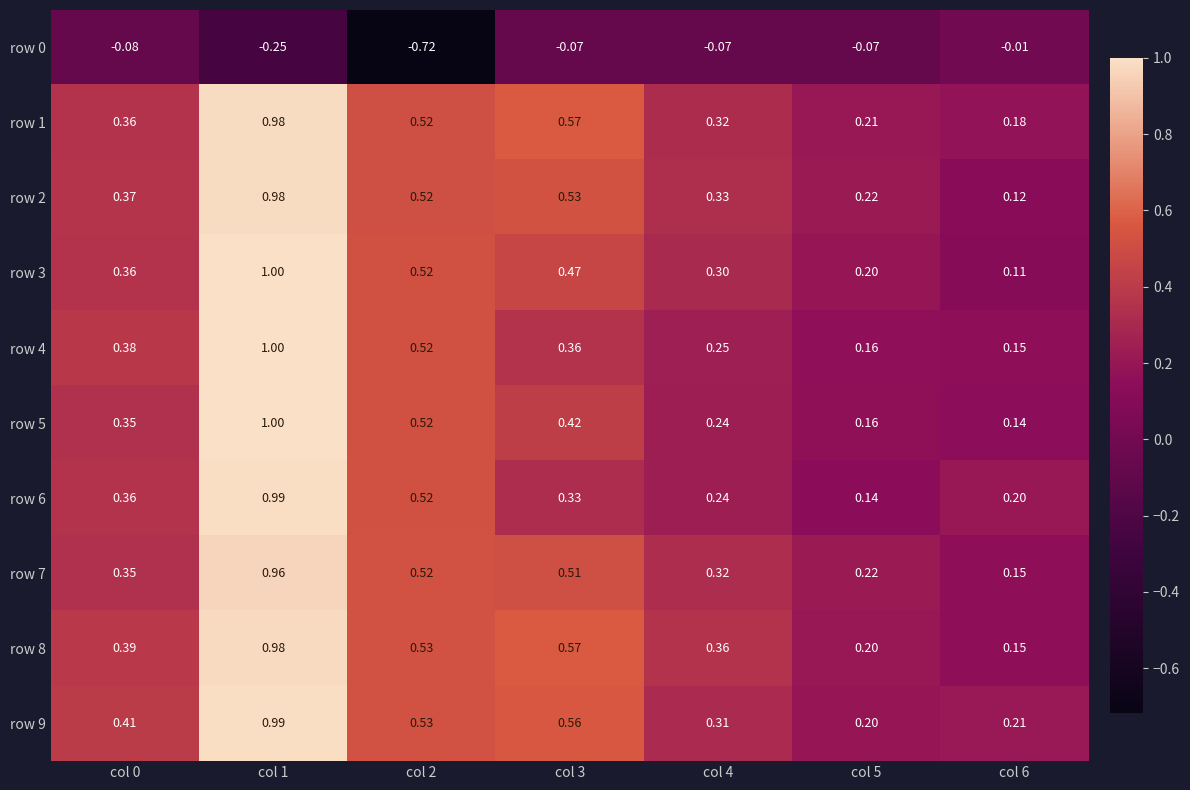

Is the value of row 3 at col 2 greater than the value of row 8 at col 3?

No